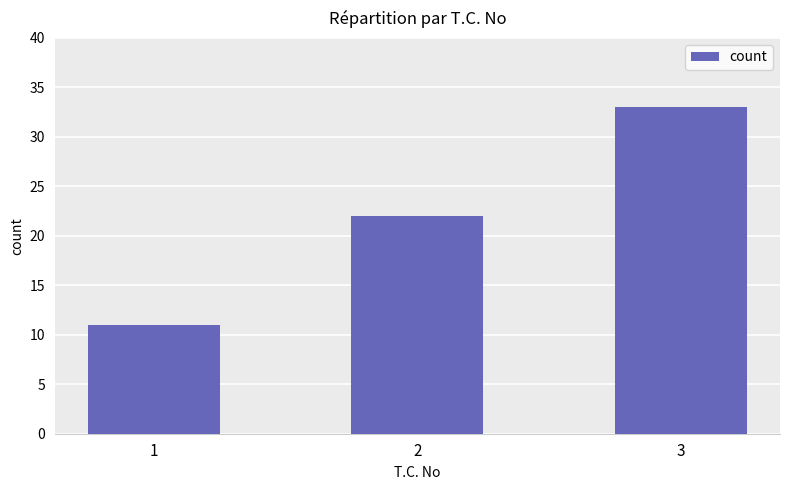

Between 1 and 2, which is larger?

2